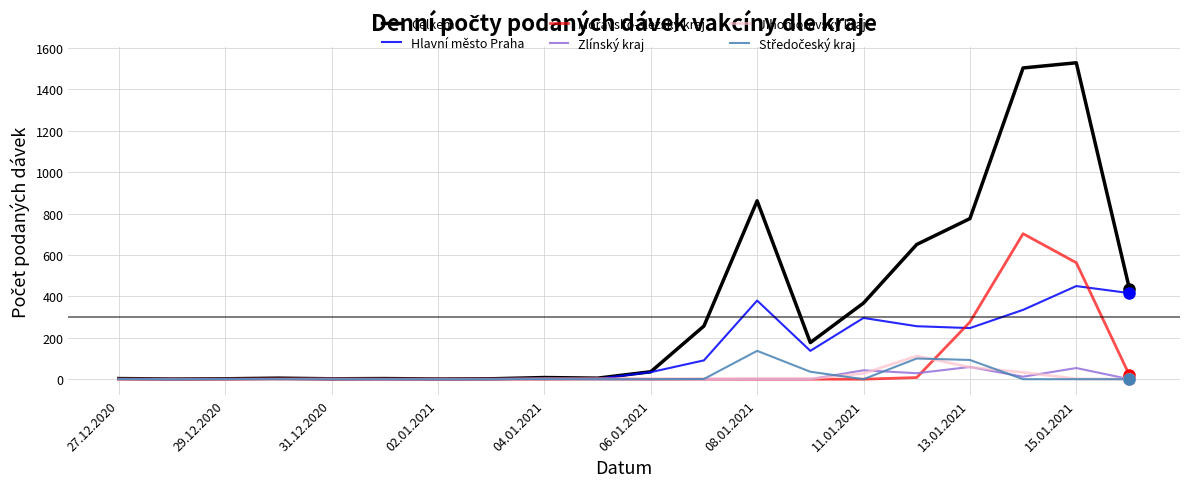

Does the chart have visible grid lines?

Yes